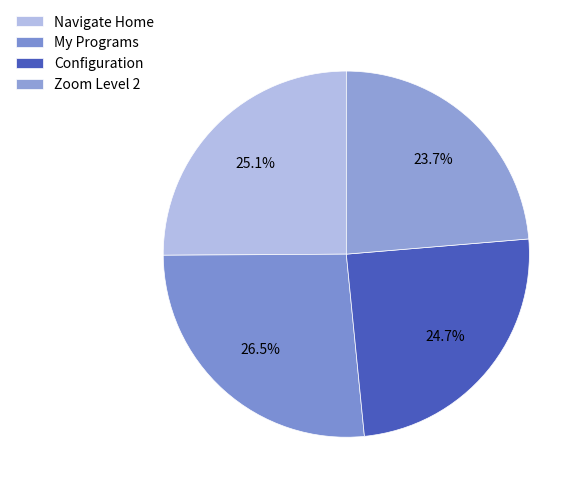

Which category has the smallest portion of the pie?

Zoom Level 2